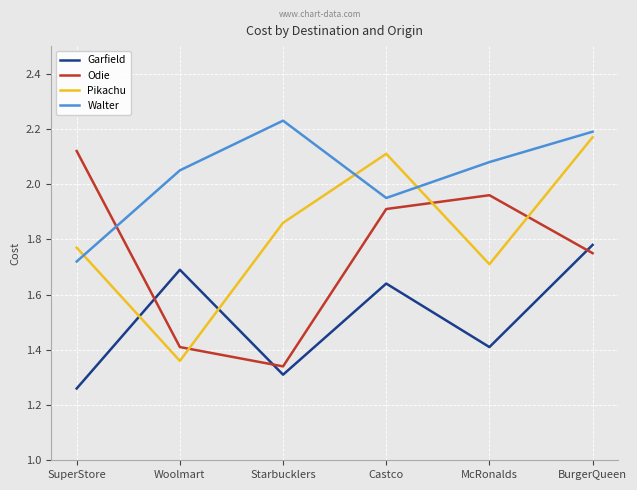

What position from the right is BurgerQueen?

1